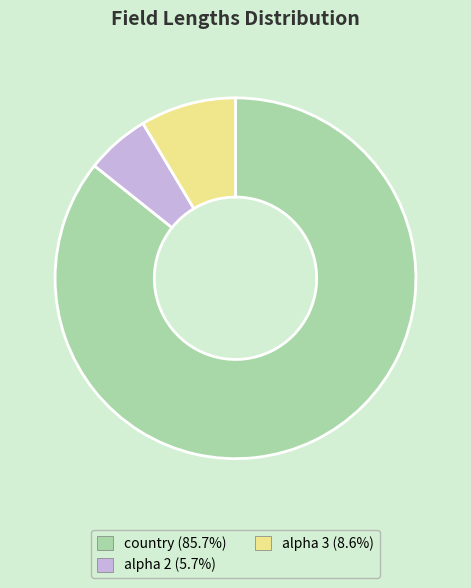

Is the sum of country and alpha 2 greater than half?

Yes